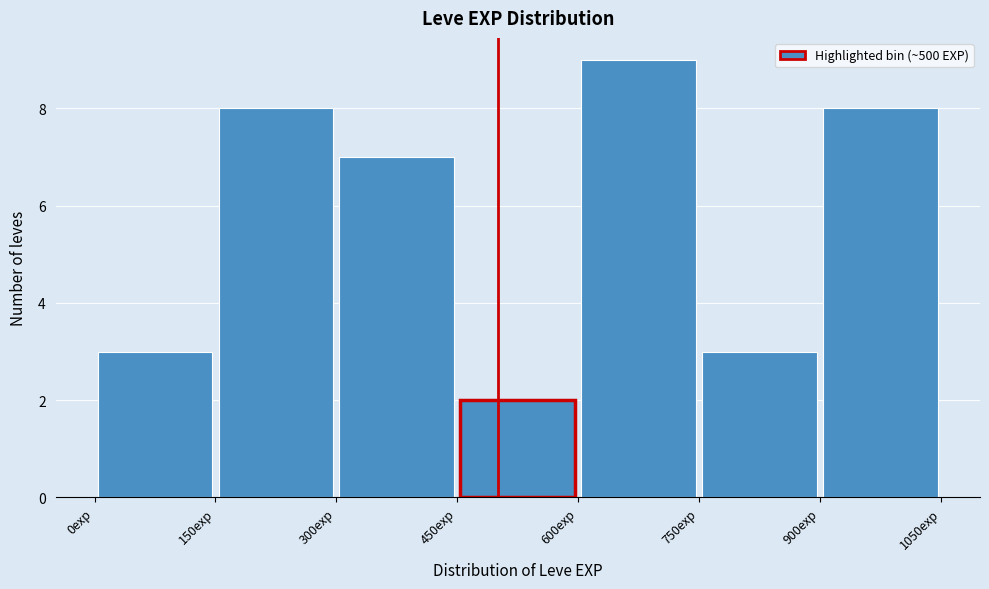

Reading left to right, list every bar in this chart as the range it spans on the x-axis followed by its height. Neither the bar edges nor the heights are printed on the chart, so give them approximately, as read against the axes.

0 to 150: 3
150 to 300: 8
300 to 450: 7
450 to 600: 2
600 to 750: 9
750 to 900: 3
900 to 1050: 8